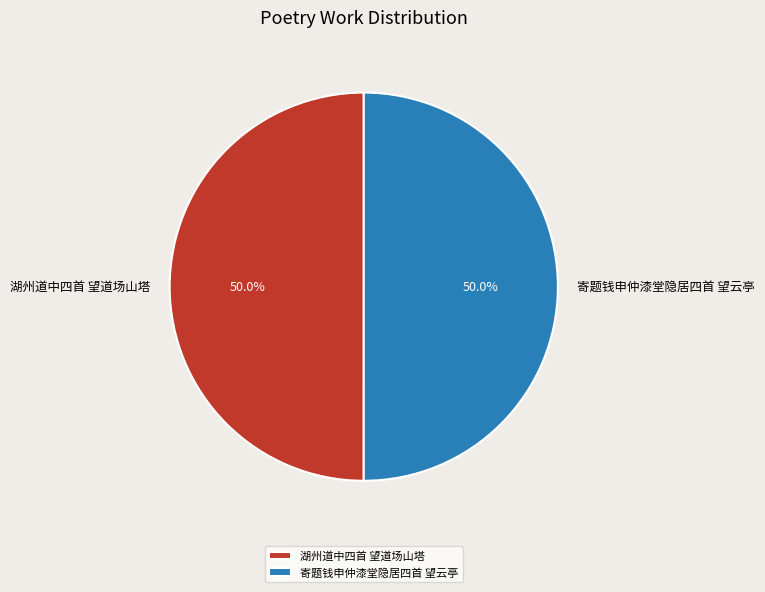

Approximately how many times larger is the value at 寄题钱申仲漆堂隐居四首 望云亭 compared to 湖州道中四首 望道场山塔?

1.0